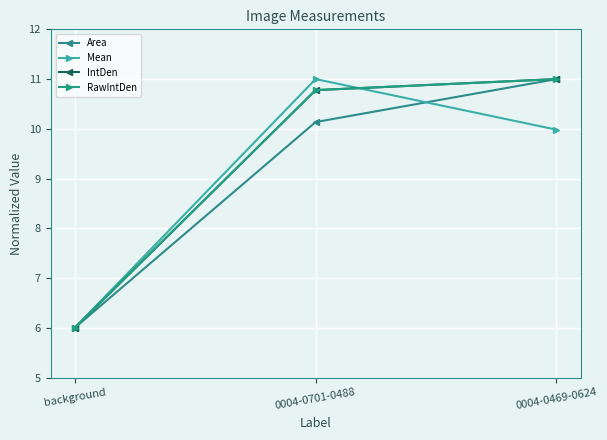

At which label is RawIntDen closest to 8?

background